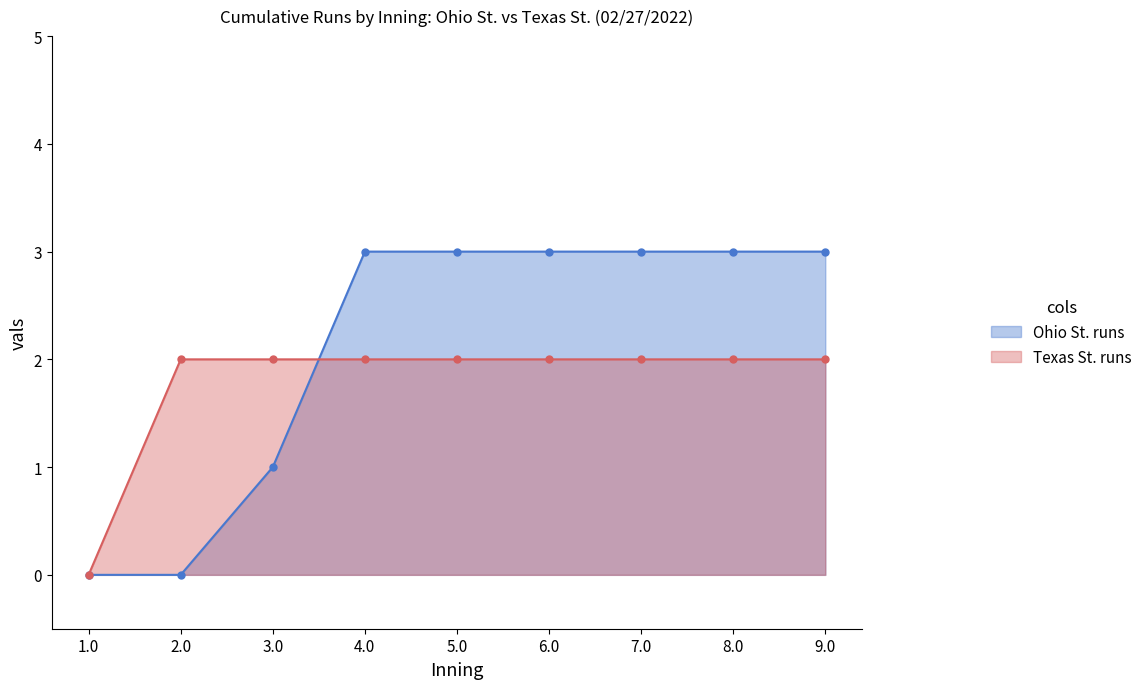

What is the sum of the Ohio St. runs values at 9.0 and 8.0?

6